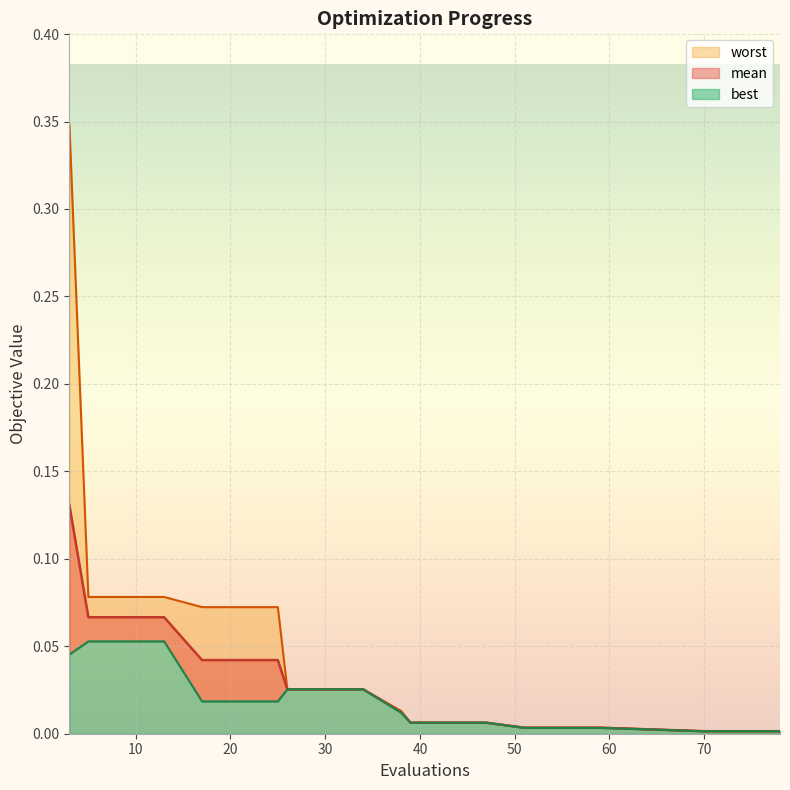

Reading left to right, extract all data points from this chart.

mean: 3=0.1	5=0.1	9=0.1	13=0.1	17=0.0	21=0.0	25=0.0	26=0.0	30=0.0	34=0.0	38=0.0	39=0.0	43=0.0	47=0.0	51=0.0	55=0.0	59=0.0	70=0.0	74=0.0	78=0.0
best: 3=0.0	5=0.1	9=0.1	13=0.1	17=0.0	21=0.0	25=0.0	26=0.0	30=0.0	34=0.0	38=0.0	39=0.0	43=0.0	47=0.0	51=0.0	55=0.0	59=0.0	70=0.0	74=0.0	78=0.0
worst: 3=0.3	5=0.1	9=0.1	13=0.1	17=0.1	21=0.1	25=0.1	26=0.0	30=0.0	34=0.0	38=0.0	39=0.0	43=0.0	47=0.0	51=0.0	55=0.0	59=0.0	70=0.0	74=0.0	78=0.0